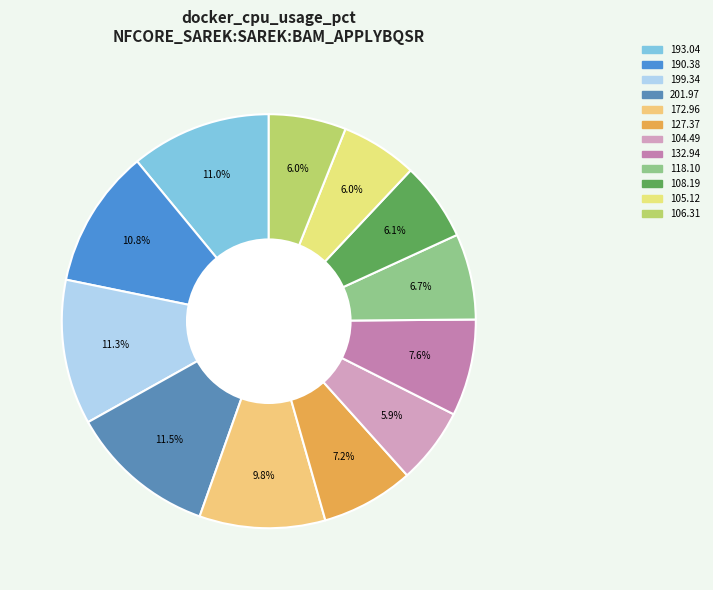

Rank the categories by value from highest to lowest.

201.971, 199.34, 193.0427, 190.3839, 172.9619, 132.939, 127.369, 118.103, 108.1874, 106.307, 105.1181, 104.4873